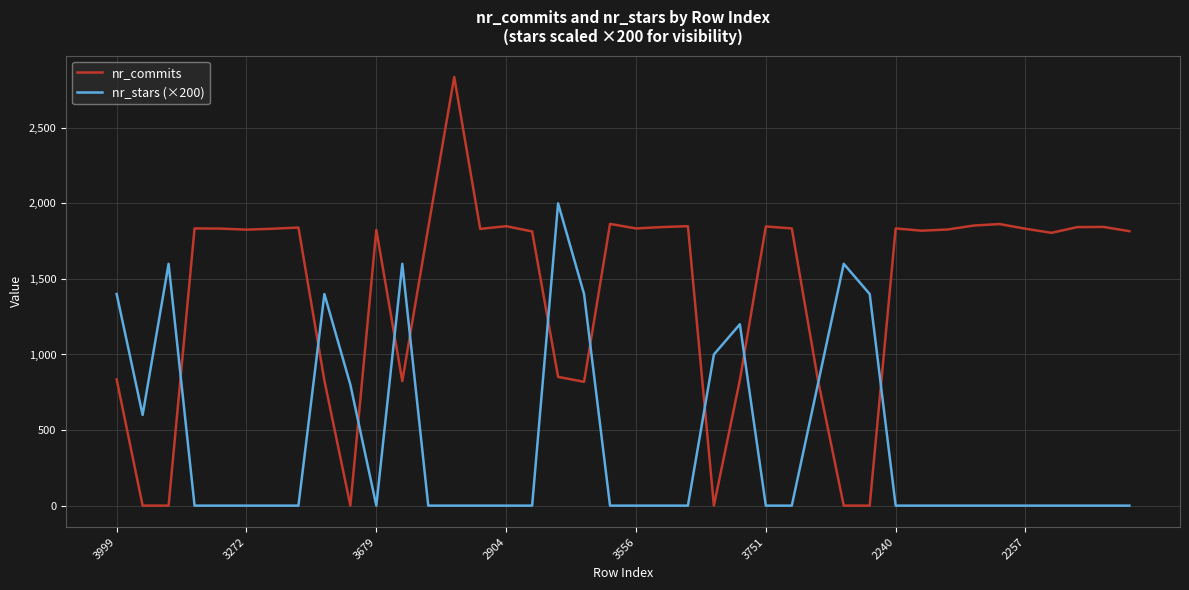

Which series has the largest total across all categories?

nr_commits